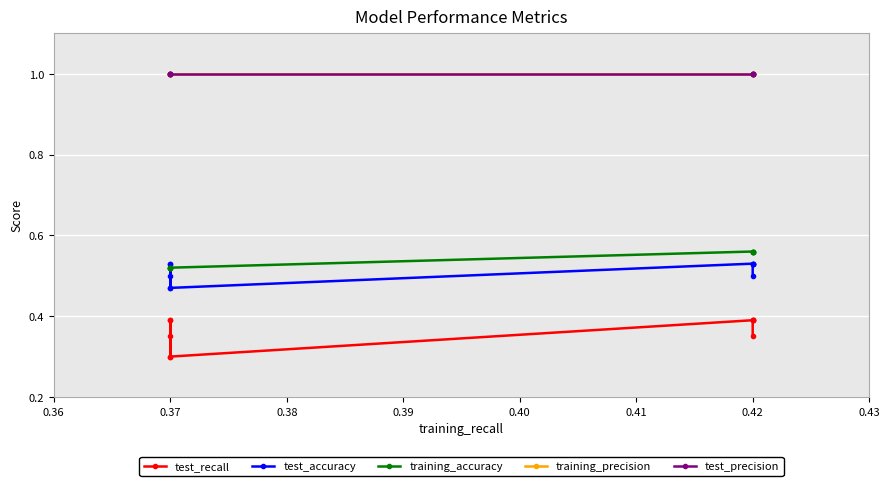

Reading right to left, what are all the values shown in this chart?

test_recall: 0.3	0.4	0.4	0.3	0.3	0.4	0.4	0.4	0.4	0.3
test_accuracy: 0.5	0.5	0.5	0.5	0.5	0.5	0.5	0.5	0.5	0.5
training_accuracy: 0.5	0.5	0.5	0.5	0.5	0.6	0.6	0.6	0.6	0.6
training_precision: 1.0	1.0	1.0	1.0	1.0	1.0	1.0	1.0	1.0	1.0
test_precision: 1.0	1.0	1.0	1.0	1.0	1.0	1.0	1.0	1.0	1.0